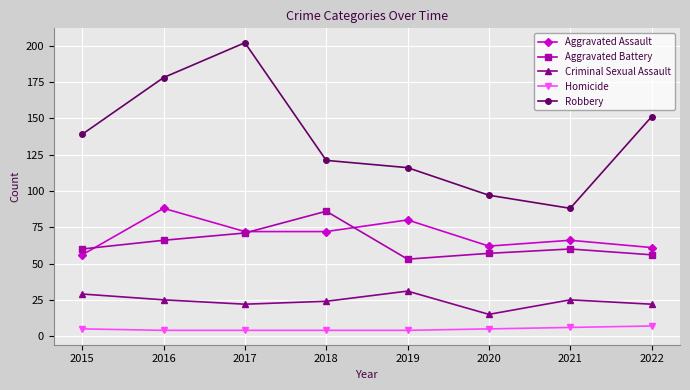

What is the value of the Robbery point at the 8th from the left?

151